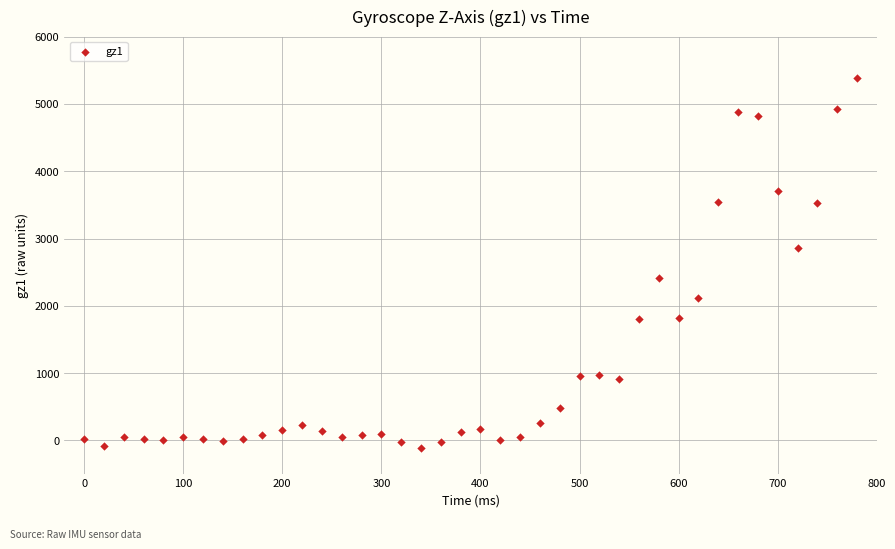

What is the range of X values (max minus min)?

780